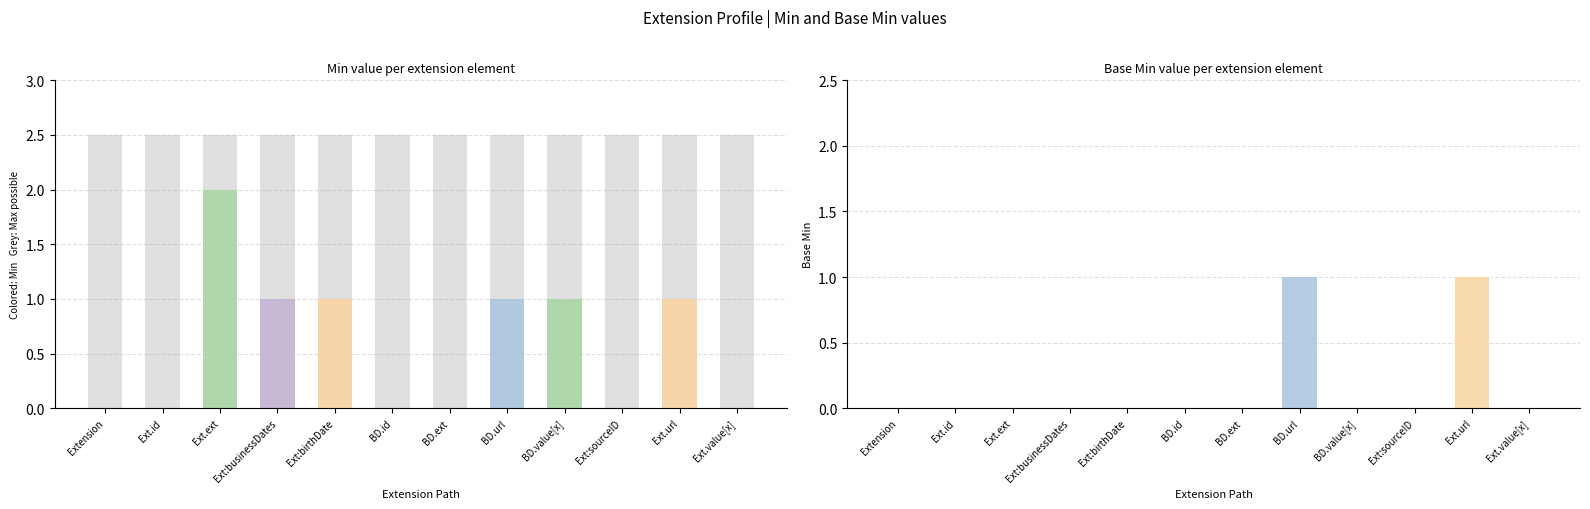

List the series in order of their peak value, highest first.

Min, Base Min